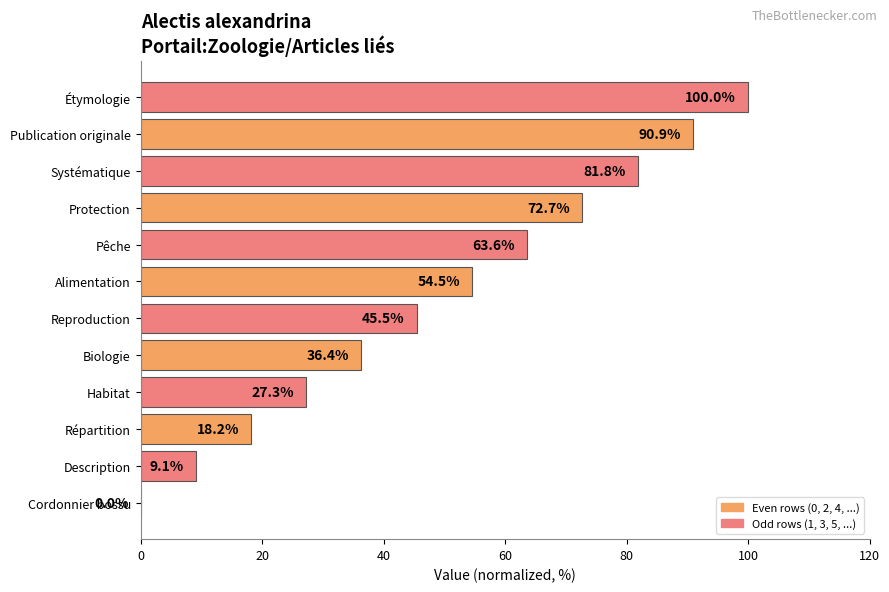

Read the value at Publication originale.

90.9